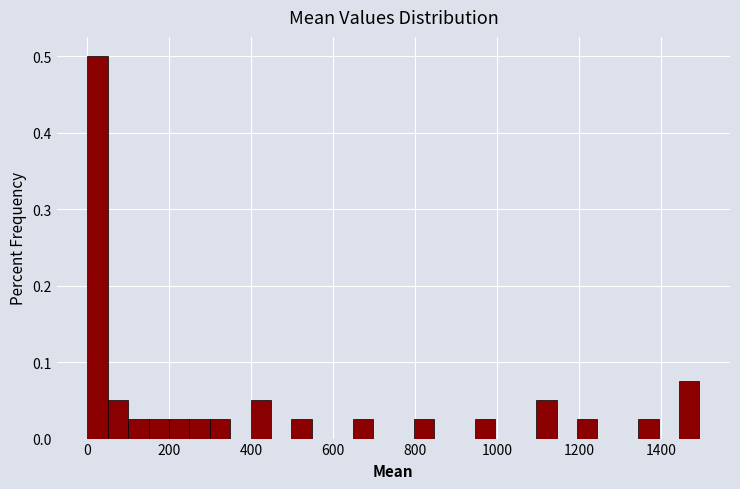

Around what value on the x-axis is the tallest bar? Give the approximate position of its centre, as read against the axis.

20